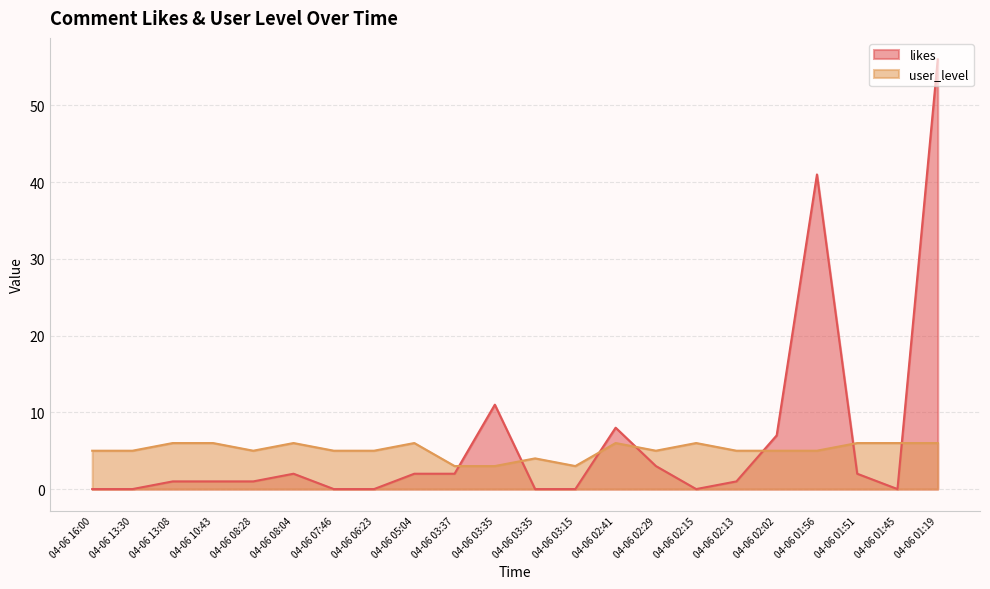

Reading left to right, transcribe all the data shown in this chart.

likes: 04-06 16:00=0	04-06 13:30=0	04-06 13:08=1	04-06 10:43=1	04-06 08:28=1	04-06 08:04=2	04-06 07:46=0	04-06 06:23=0	04-06 05:04=2	04-06 03:37=2	04-06 03:35=11	04-06 03:35=0	04-06 03:15=0	04-06 02:41=8	04-06 02:29=3	04-06 02:15=0	04-06 02:13=1	04-06 02:02=7	04-06 01:56=41	04-06 01:51=2	04-06 01:45=0	04-06 01:19=56
user_level: 04-06 16:00=5	04-06 13:30=5	04-06 13:08=6	04-06 10:43=6	04-06 08:28=5	04-06 08:04=6	04-06 07:46=5	04-06 06:23=5	04-06 05:04=6	04-06 03:37=3	04-06 03:35=3	04-06 03:35=4	04-06 03:15=3	04-06 02:41=6	04-06 02:29=5	04-06 02:15=6	04-06 02:13=5	04-06 02:02=5	04-06 01:56=5	04-06 01:51=6	04-06 01:45=6	04-06 01:19=6